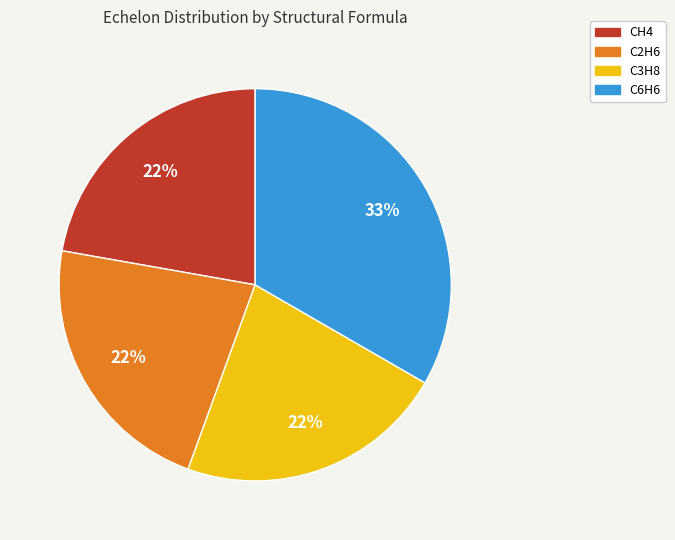

How many slices are in this pie chart?

4